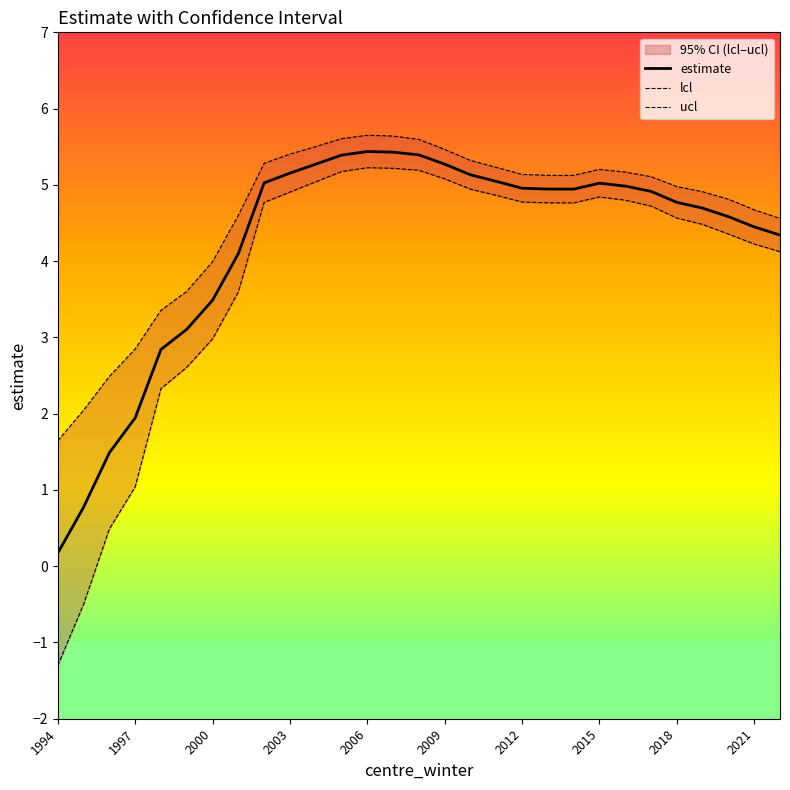

Which category has the lowest value across all series?

1994